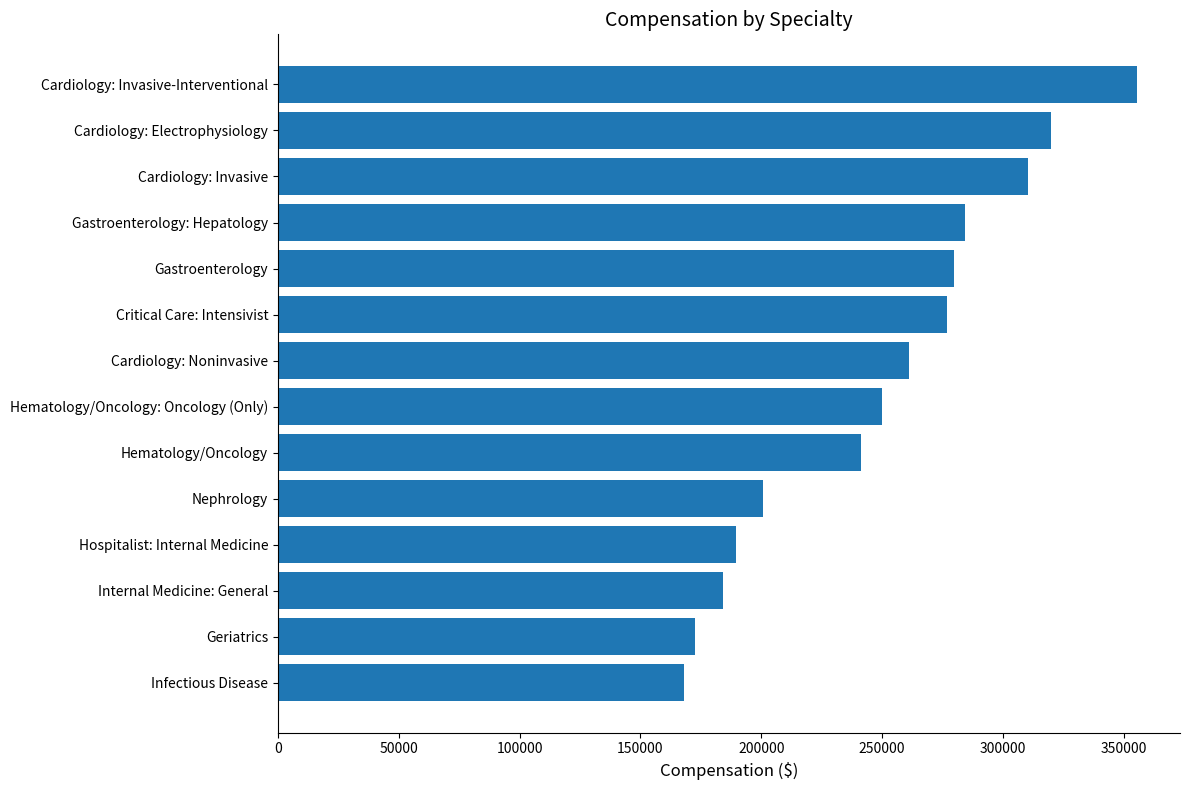

What is the sum of all values?

3494859.0